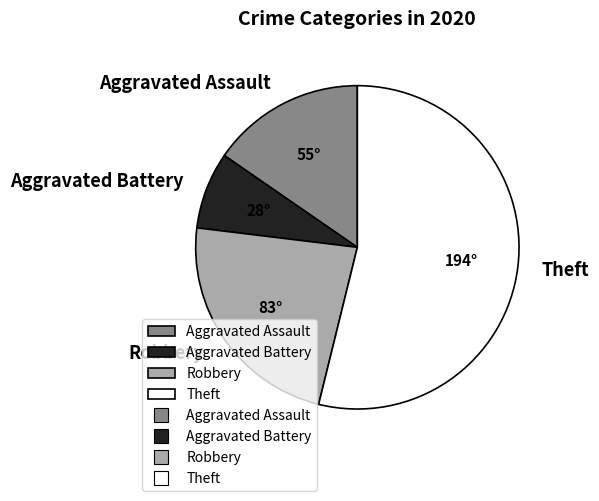

Does Robbery represent more than half of the total?

No